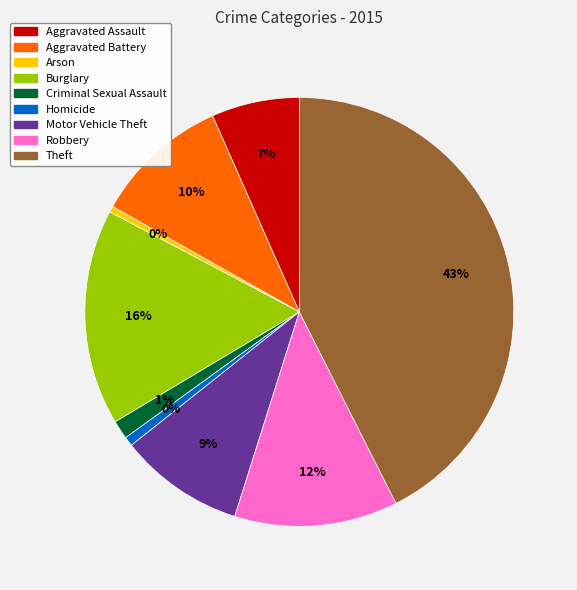

To the nearest percent, what is the average slice percentage?

11%